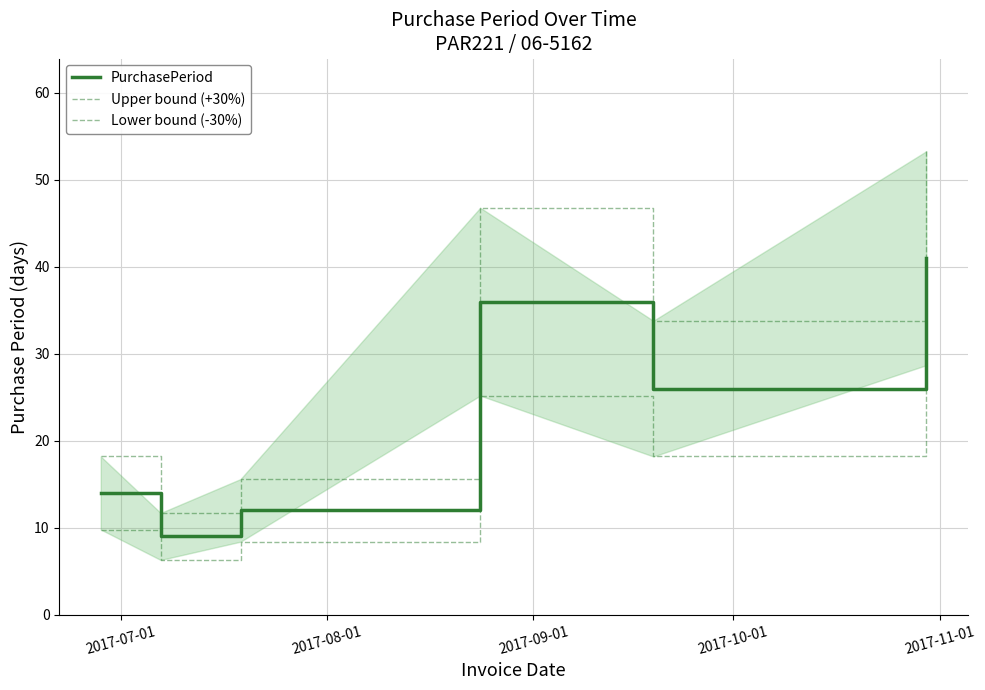

Which label corresponds to the smallest value in the chart?

2017-08-01